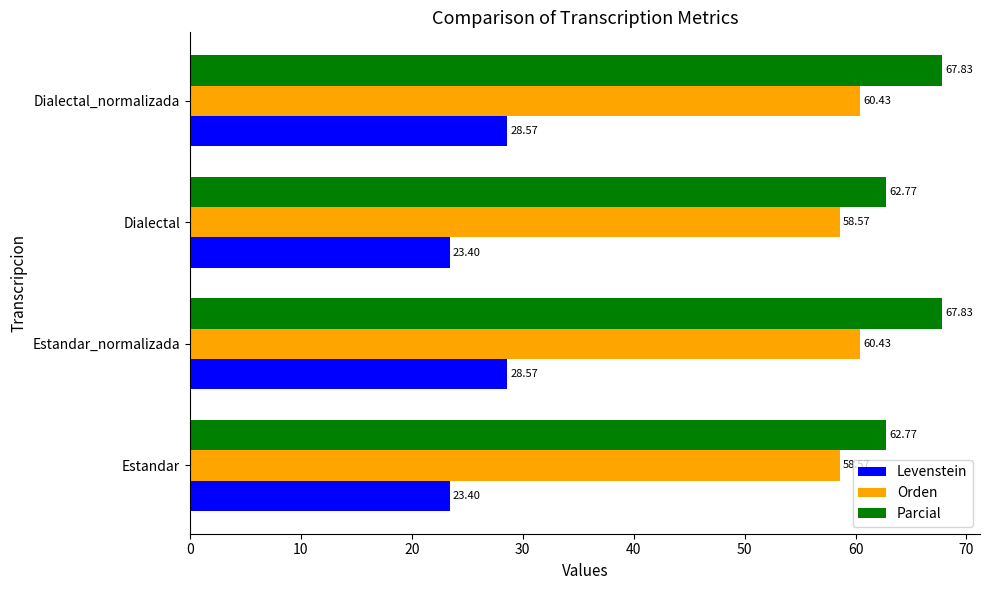

What are all the series names shown in the legend?

Levenstein, Orden, Parcial